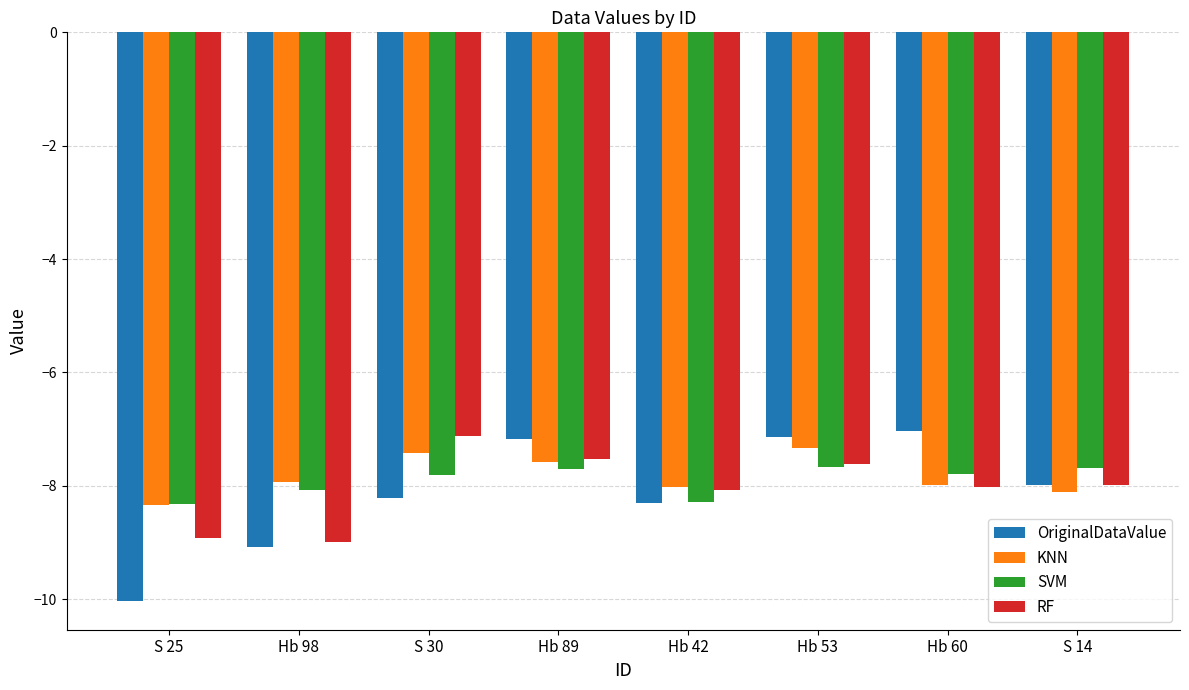

Does the chart contain any negative values?

Yes